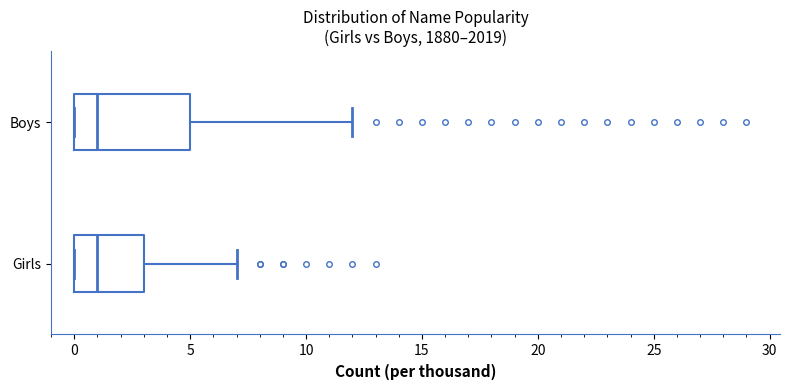

Reading bottom to top, transcribe this box plot: for each box, give where its median line is, the range the box spans, and where its two whiskers end, as read against the x-axis. The values are not printed on the chart, so give them approximately, as read against the axis.

Girls: median 1, box 0 to 3, whiskers 0 to 7
Boys: median 1, box 0 to 5, whiskers 0 to 12